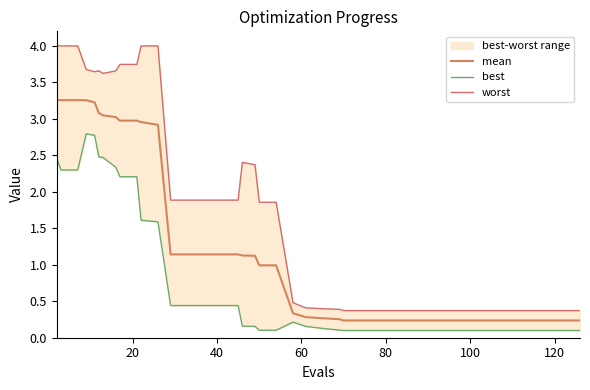

Is this an area chart (filled region under the line)?

No